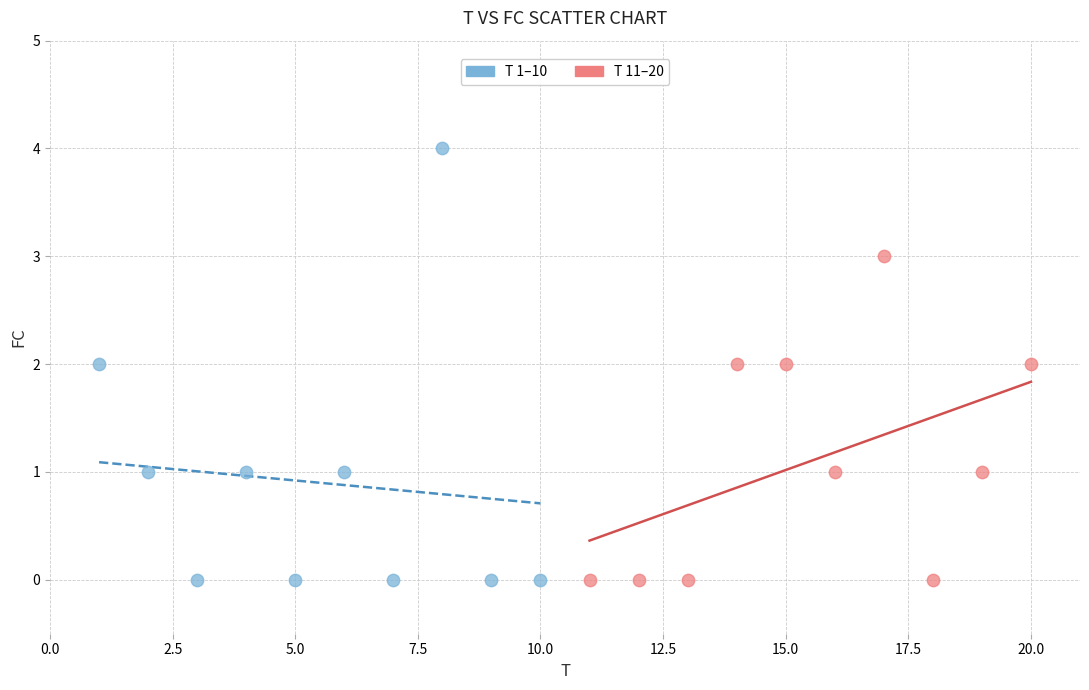

Which series has the widest spread of Y values?

T 1–10